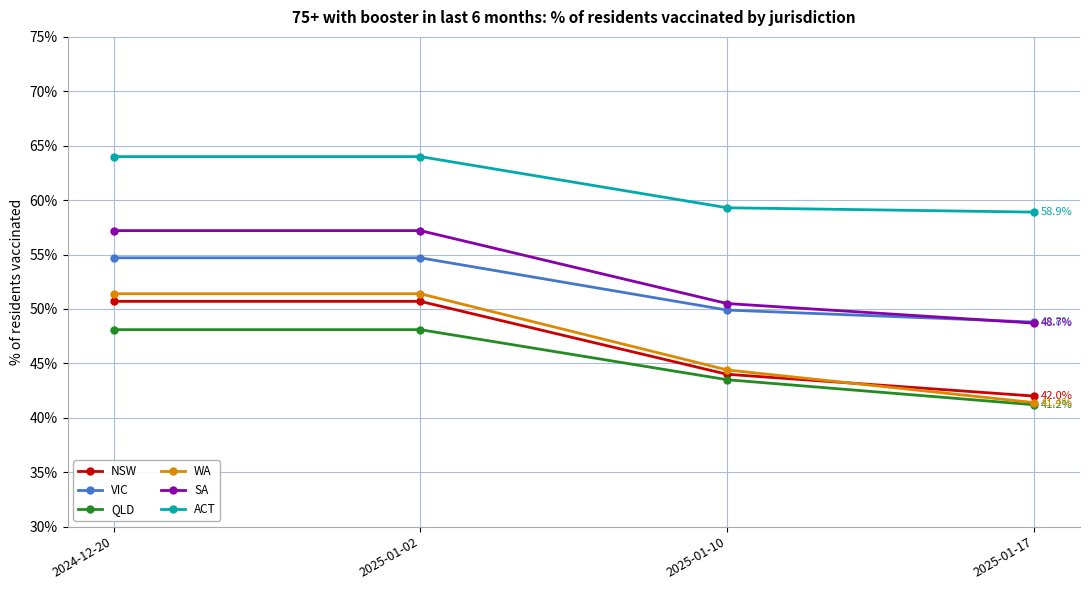

True or false: NSW has a value of 57.8 at 2025-01-17.

False